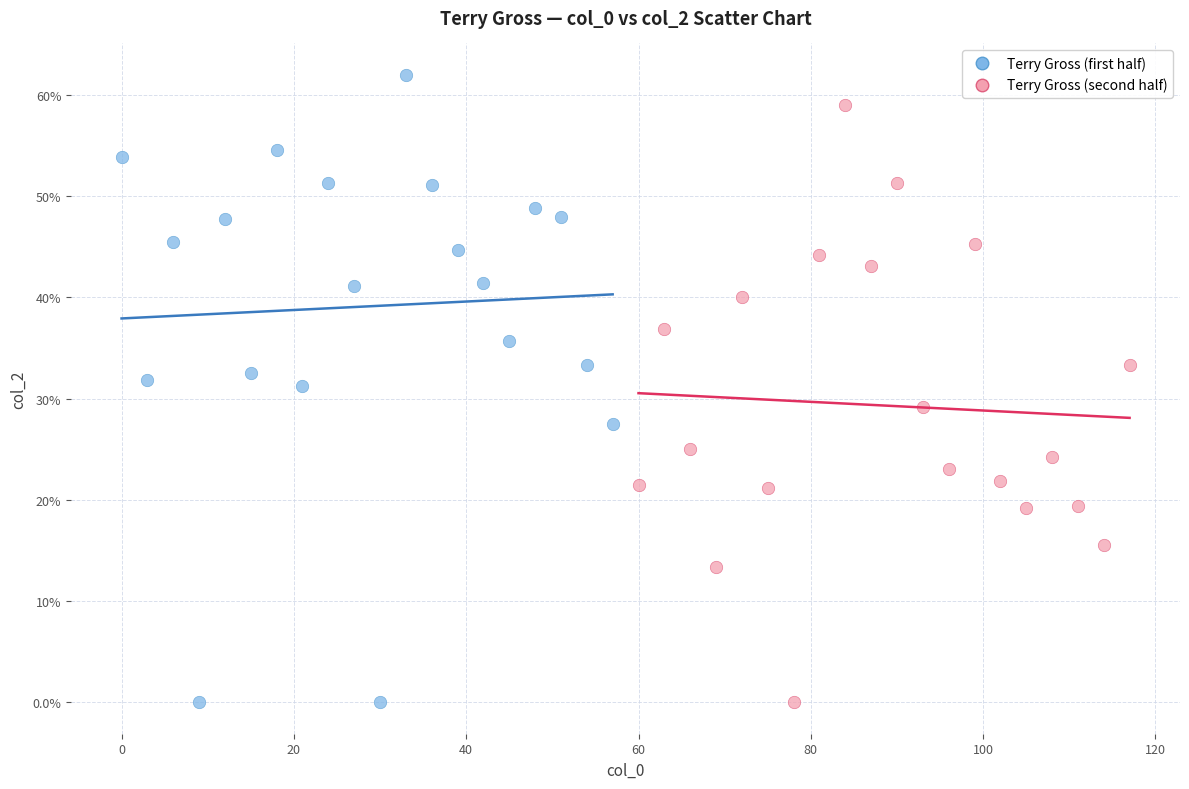

What are all the series names shown in the legend?

Terry Gross (first half), Terry Gross (second half)